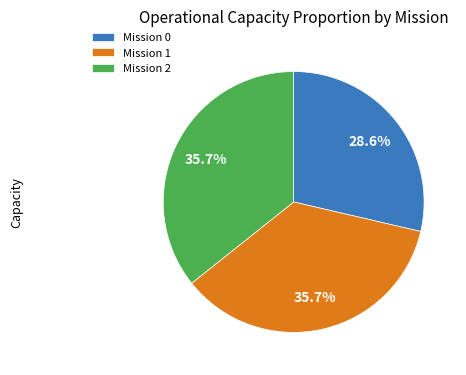

What is the ratio of the value at Mission 0 to the value at Mission 2?

0.8